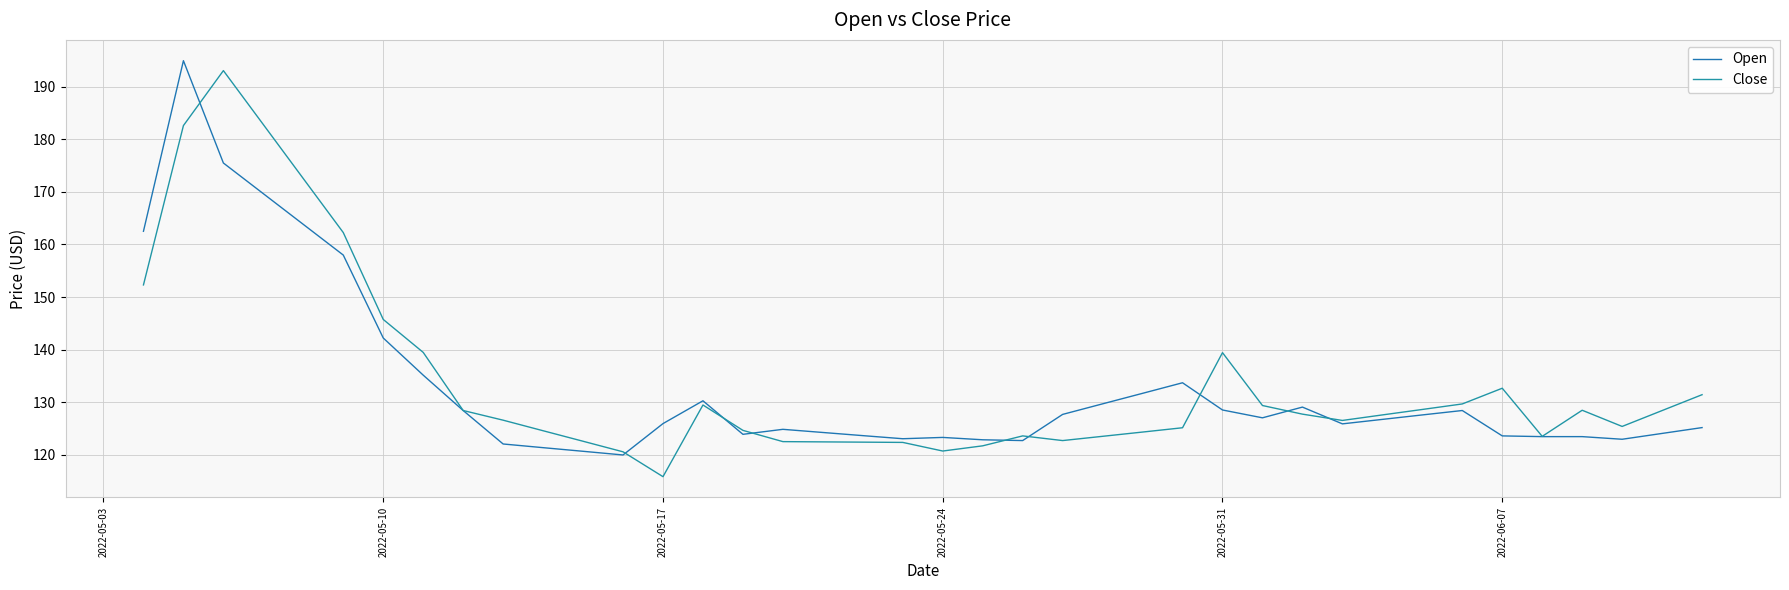

List the series in order of their overall mean, highest first.

Close, Open